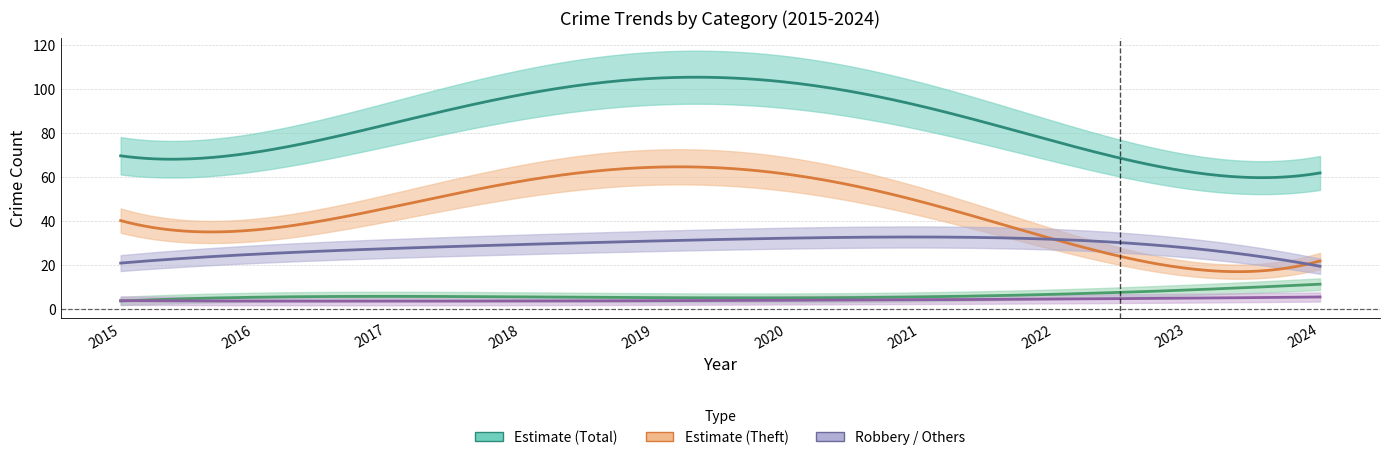

Between 2017 and 2022, which is larger?

2017